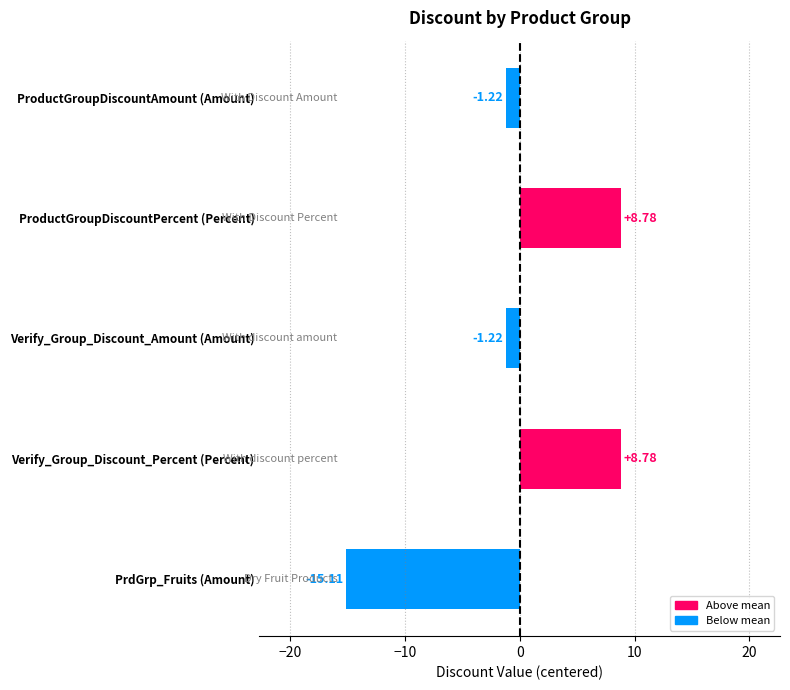

Which category has the lowest value across all series?

PrdGrp_Fruits (Amount)